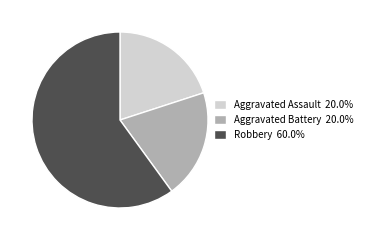

Approximately how many times larger is the value at Robbery 60.0% compared to Aggravated Battery 20.0%?

3.0